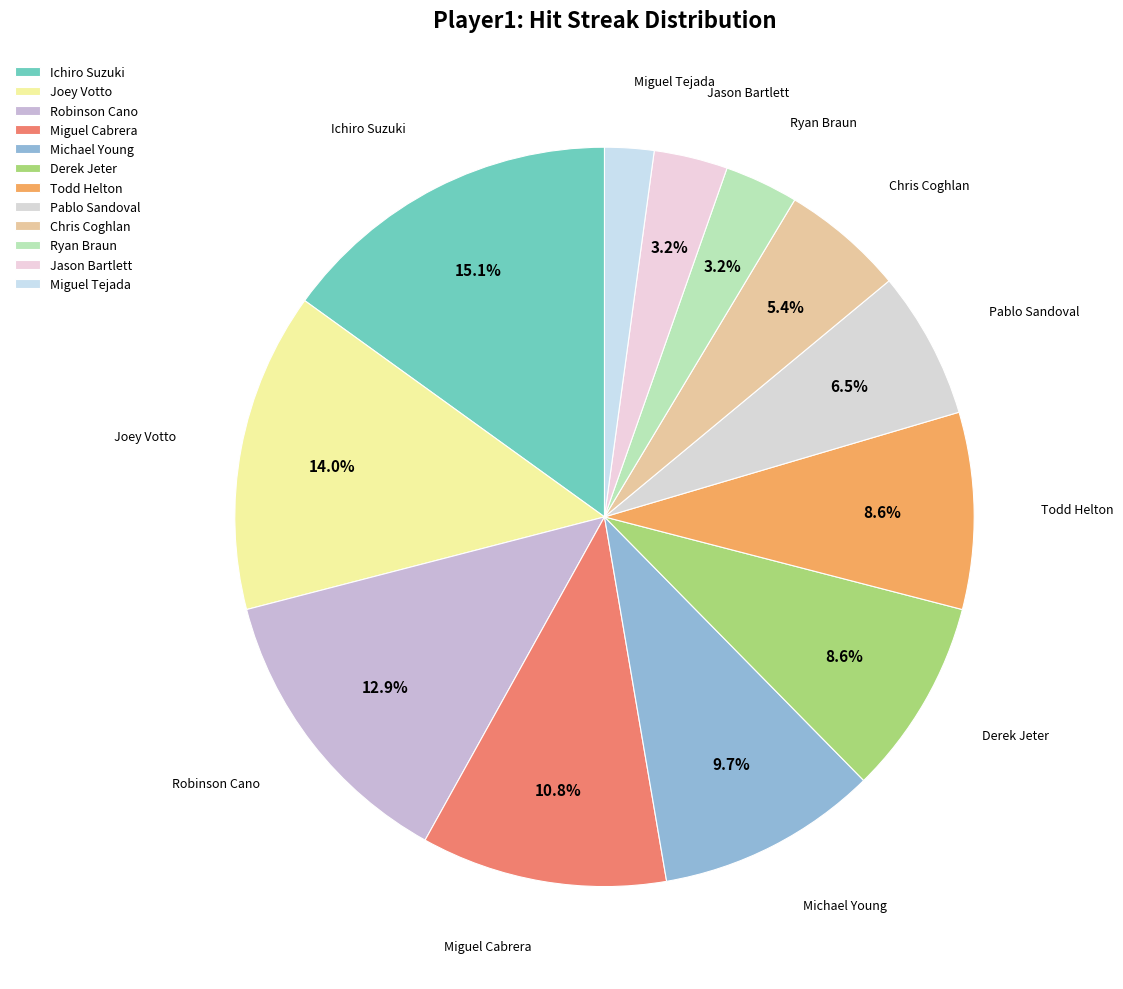

How many slices are in this pie chart?

12